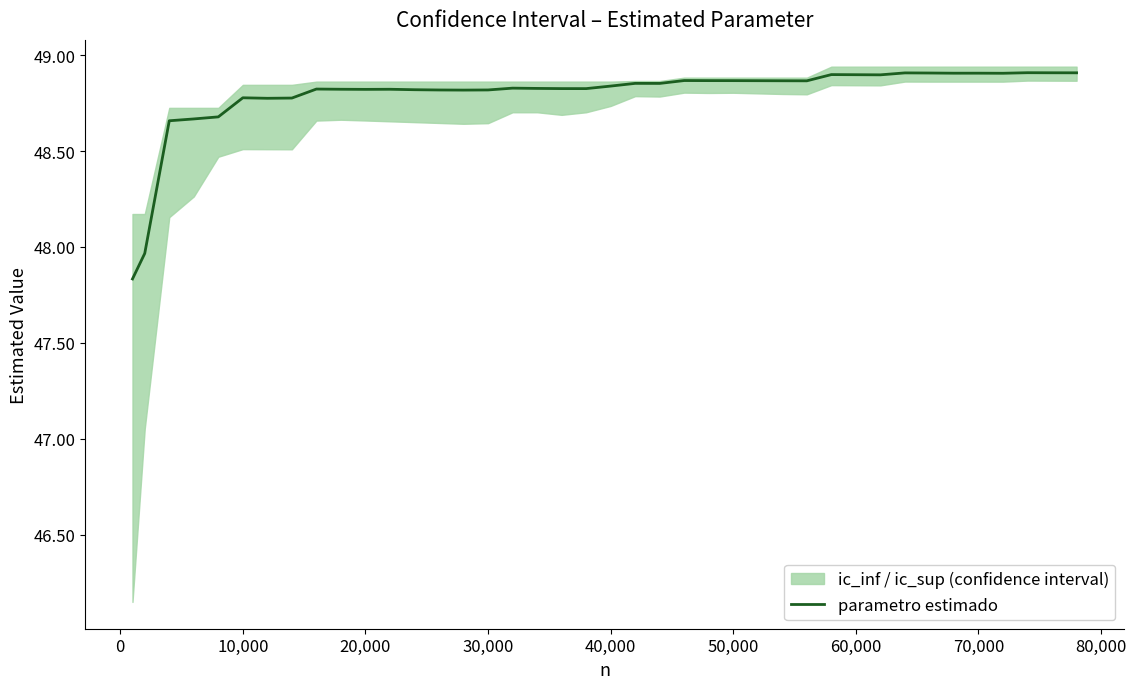

Does the chart have visible grid lines?

No